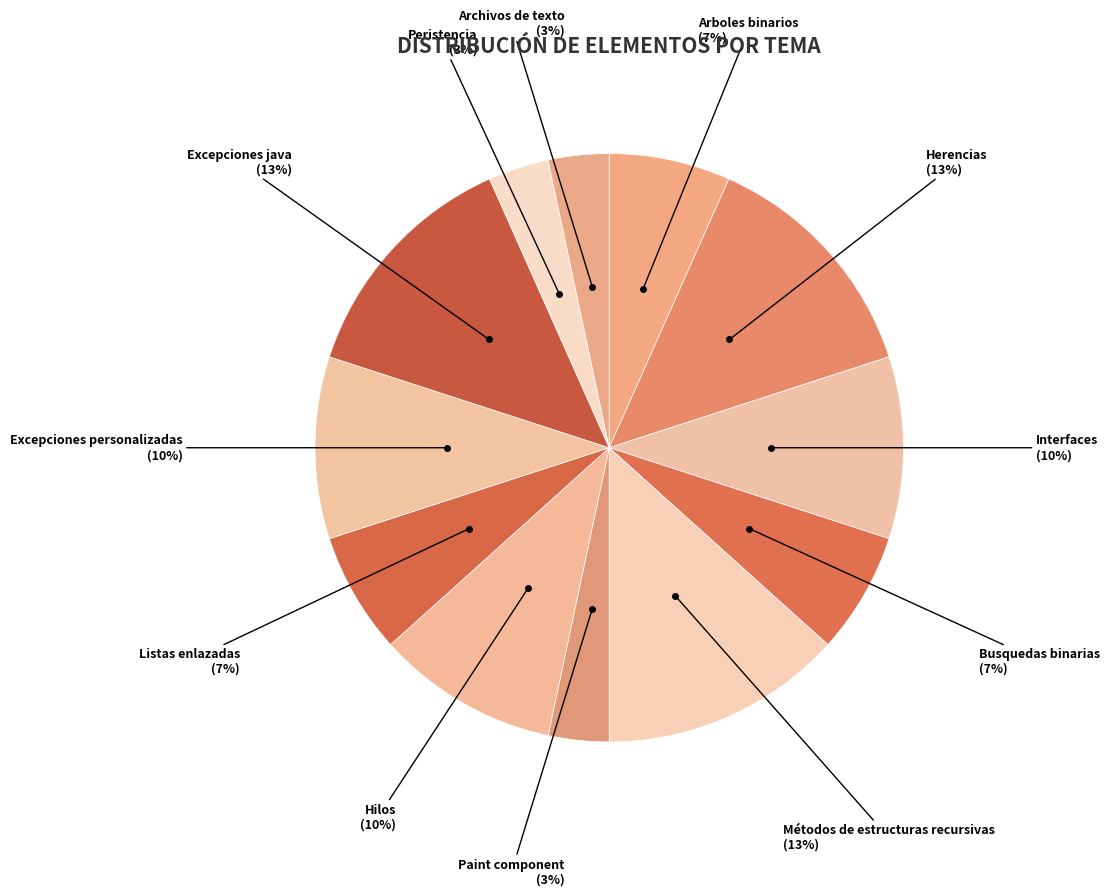

Do Busquedas binarias and Peristencia together represent more than half of the pie?

No